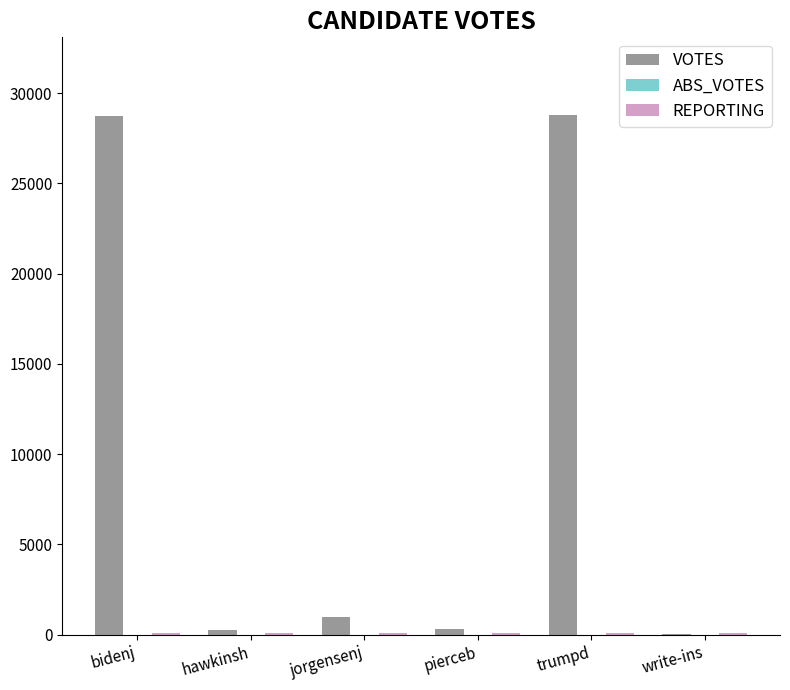

Is it true that VOTES equals 28782 at trumpd?

True